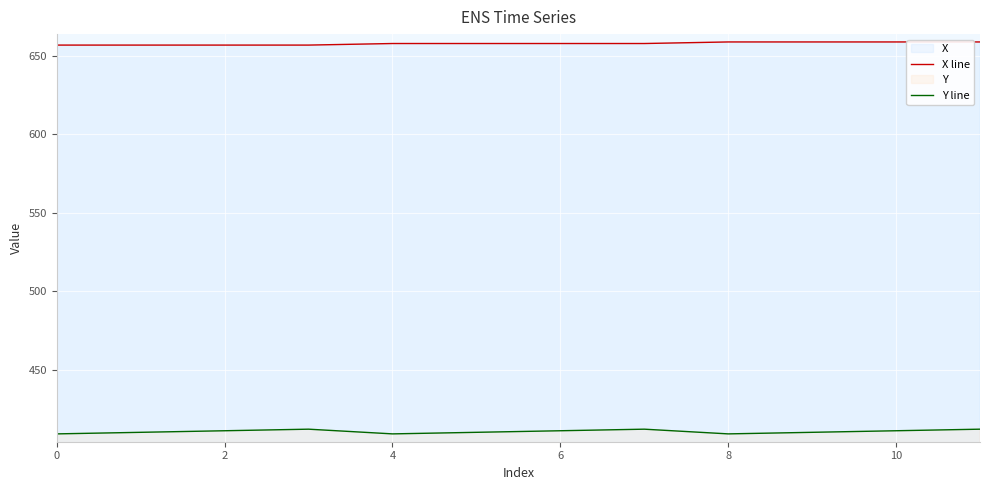

Which series has the largest total across all categories?

X line